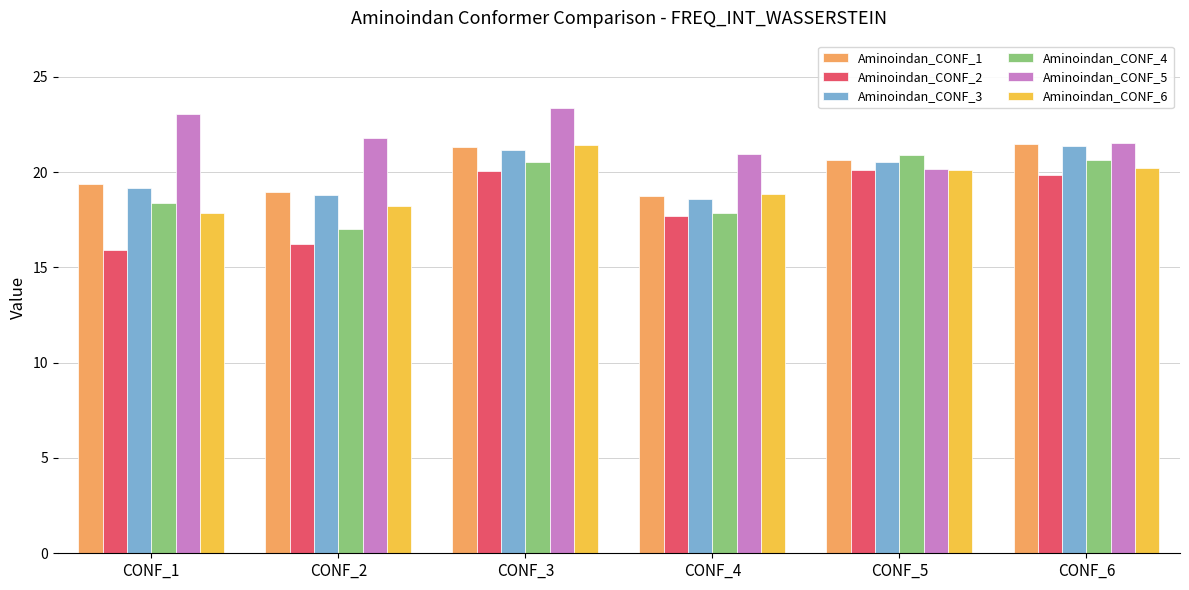

How many bars are there in each group?

6